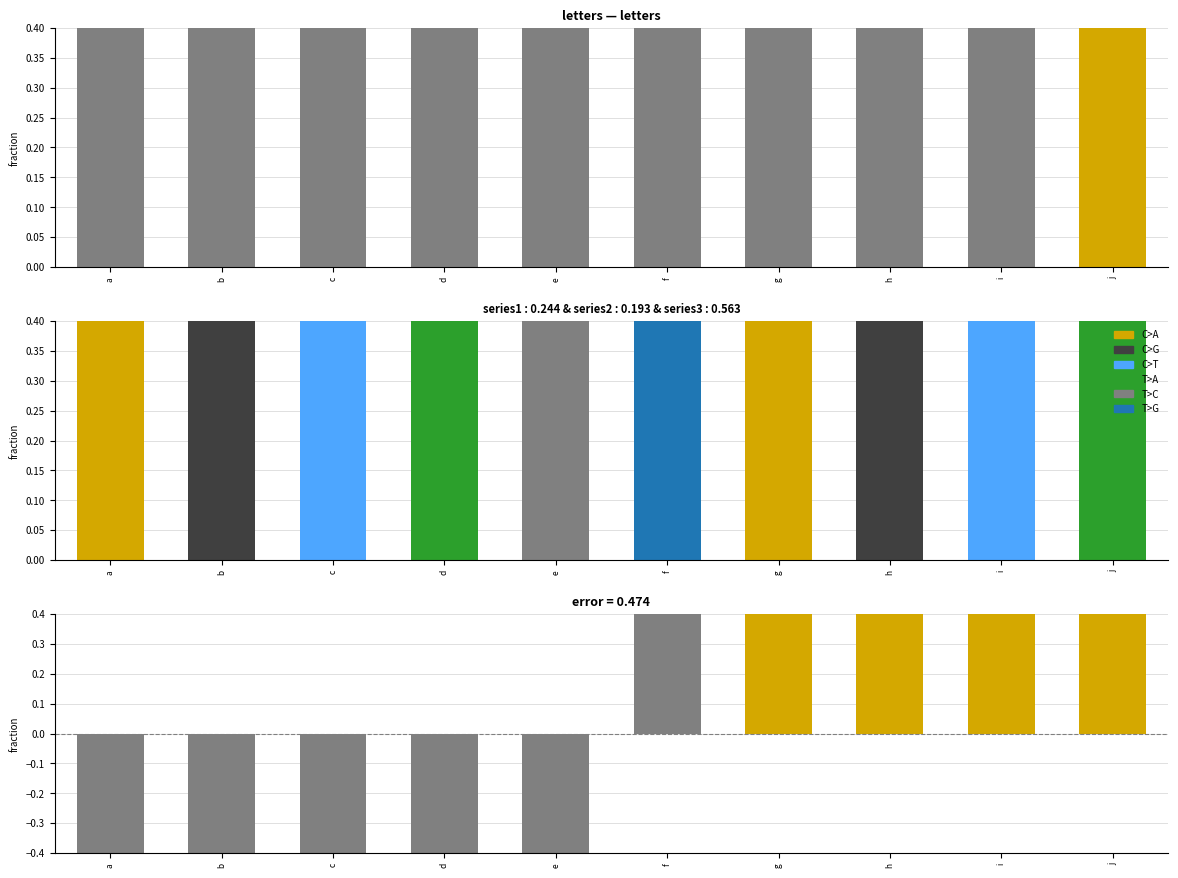

Reading right to left, transcribe all the data shown in this chart.

j=4.5	i=3.5	h=2.5	g=1.5	f=0.5	e=-0.5	d=-1.5	c=-2.5	b=-3.5	a=-4.5